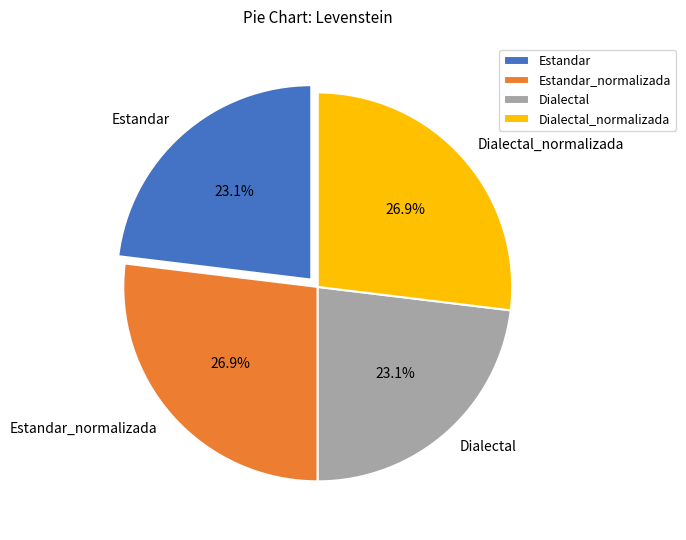

Does Dialectal represent more than half of the total?

No